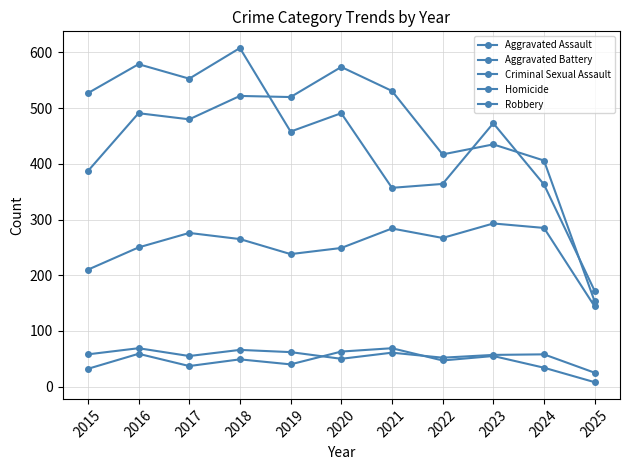

Where is the first local maximum for Homicide?

2016